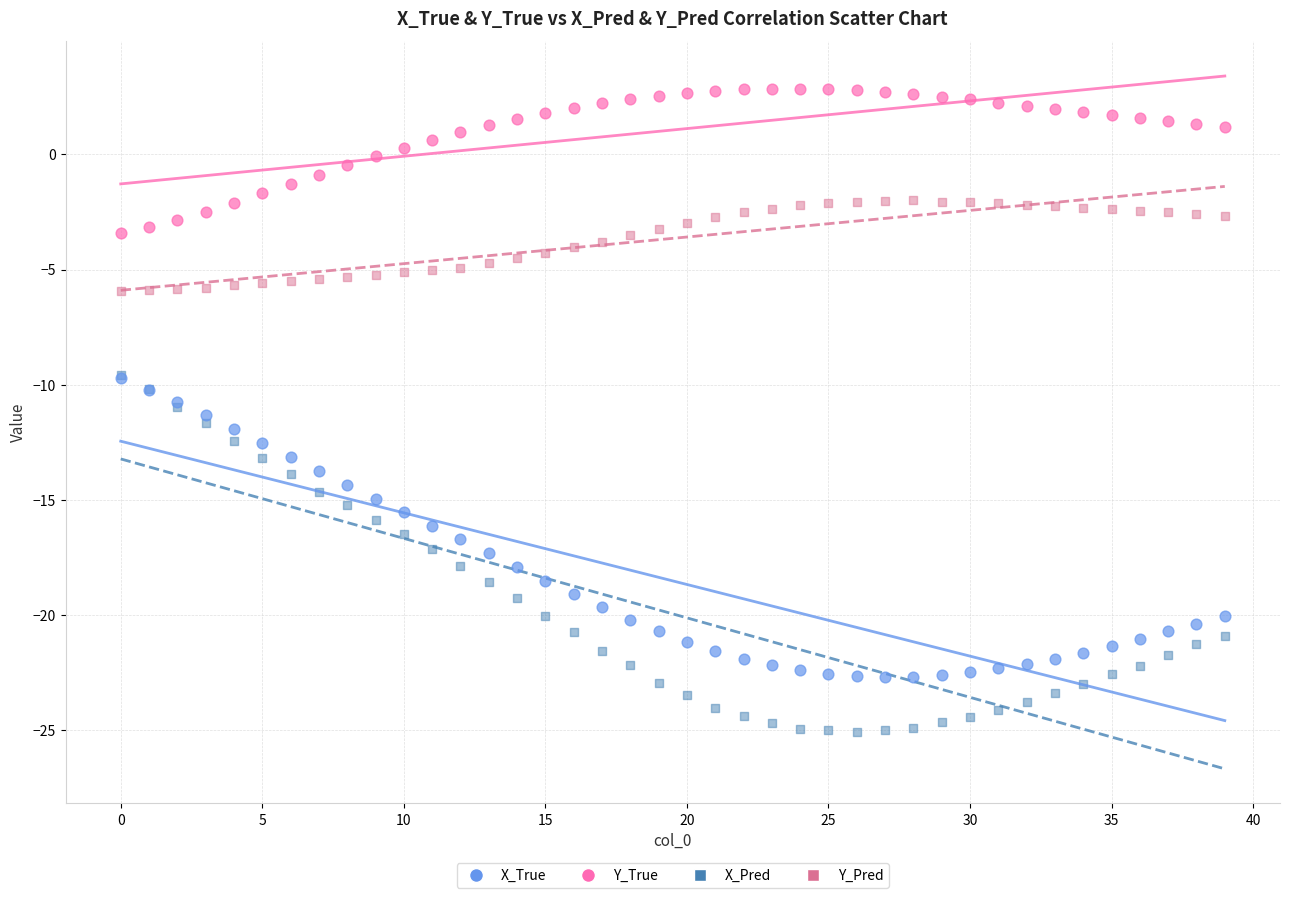

Which series contains the lowest Y value?

X_Pred